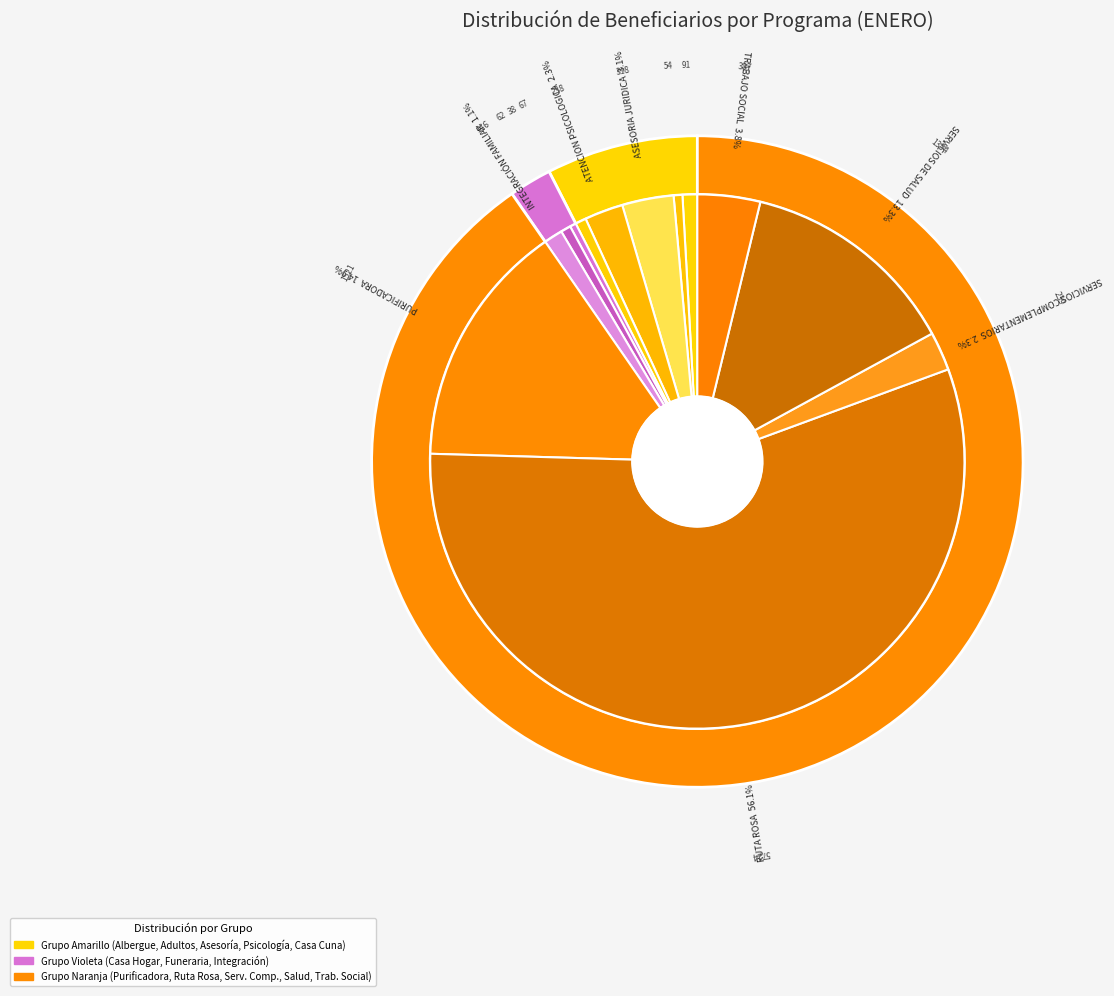

Rank the categories by value from highest to lowest.

RUTA ROSA, PURIFICADORA, SERVICIOS DE SALUD, TRABAJO SOCIAL, ASESORIA JURIDICA, SERVICIOS COMPLEMENTARIOS, ATENCION PSICOLOGICA, INTEGRACIÓN FAMILIAR, ALBERGUE, CASA CUNA, FUNERARIA, ADULTOS MAYORES EN ABANDONO, CASA HOGAR